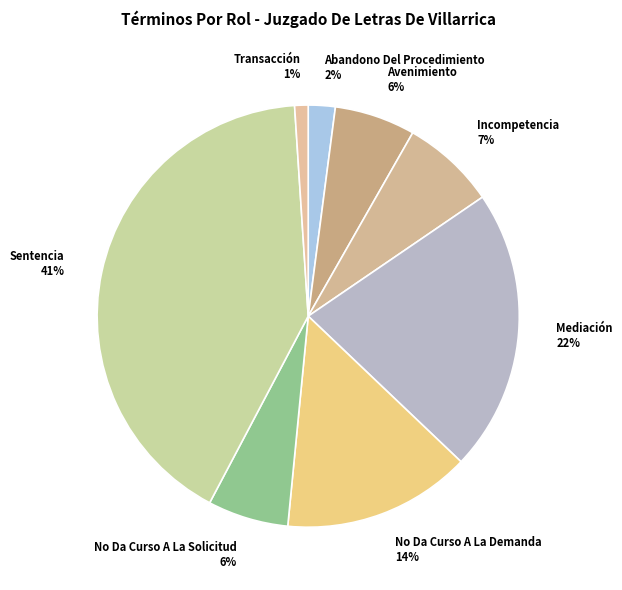

Is it true that Sentencia is 55% of the pie?

False